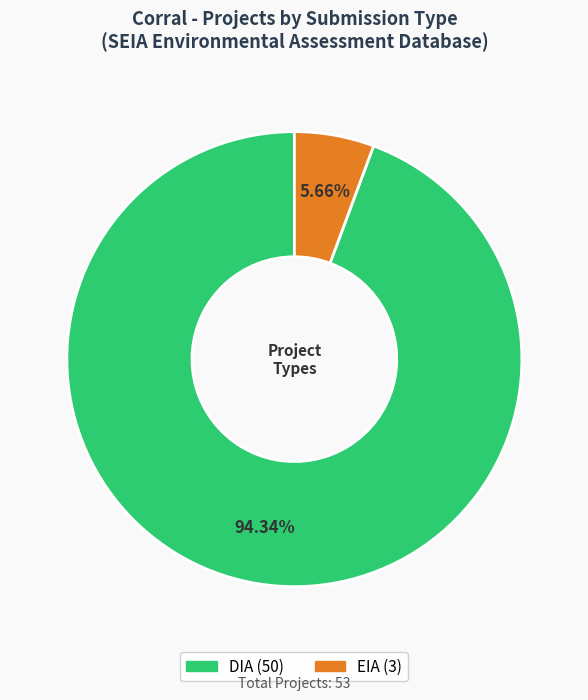

What is the smallest slice in the pie chart?

EIA